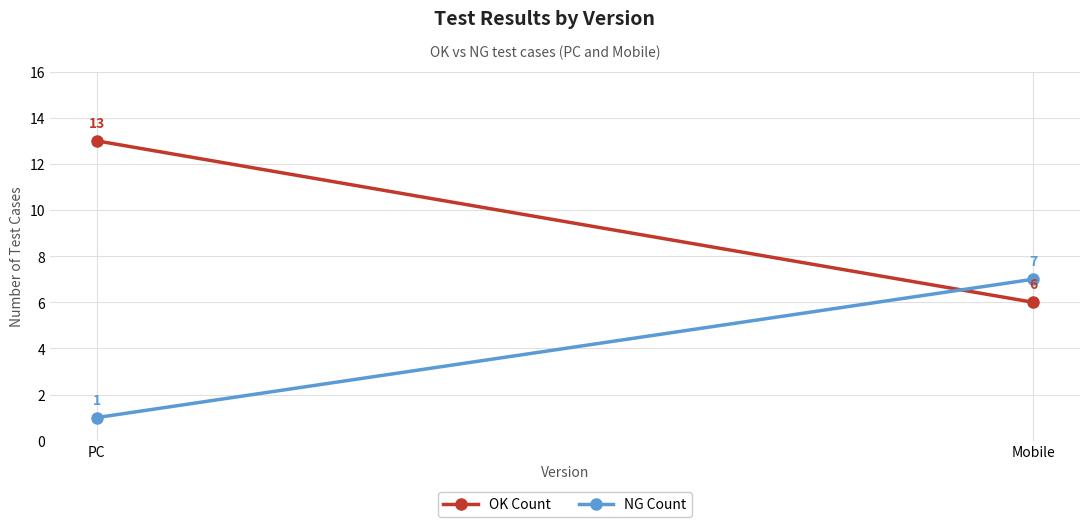

What are all the series names shown in the legend?

OK Count, NG Count